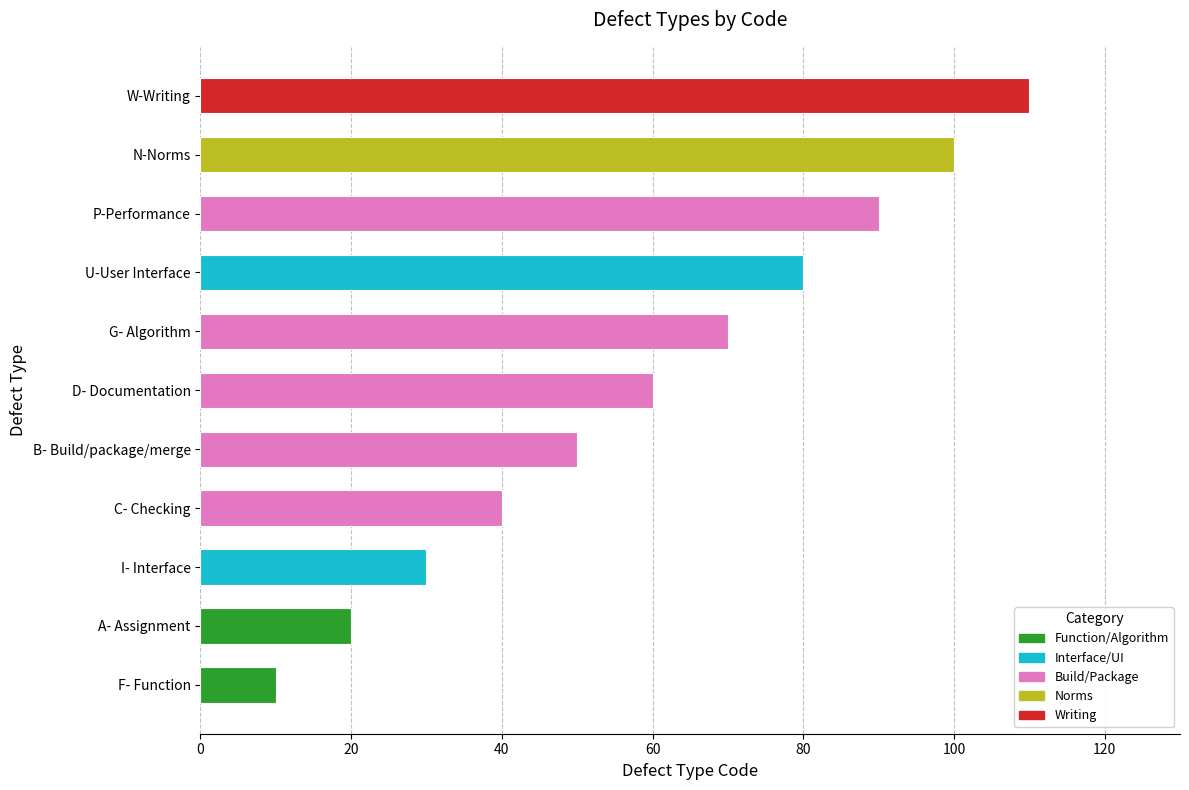

The value at D- Documentation is 60. True or false?

True